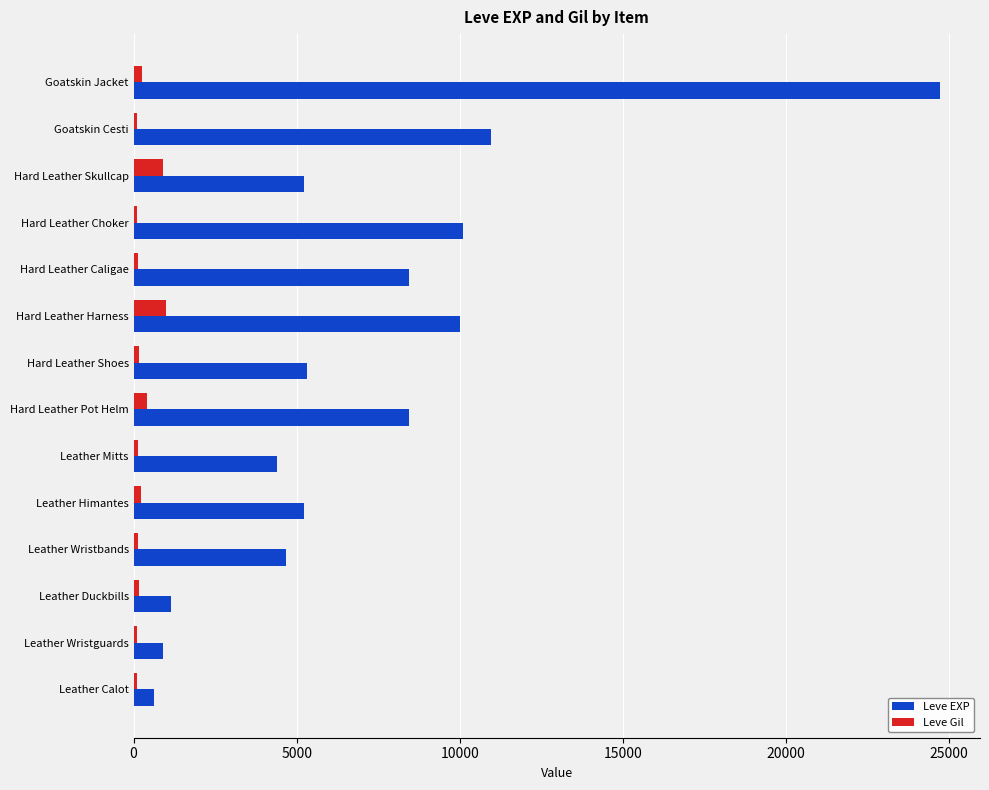

What is the difference between the maximum and minimum values in the Leve Gil series?

890